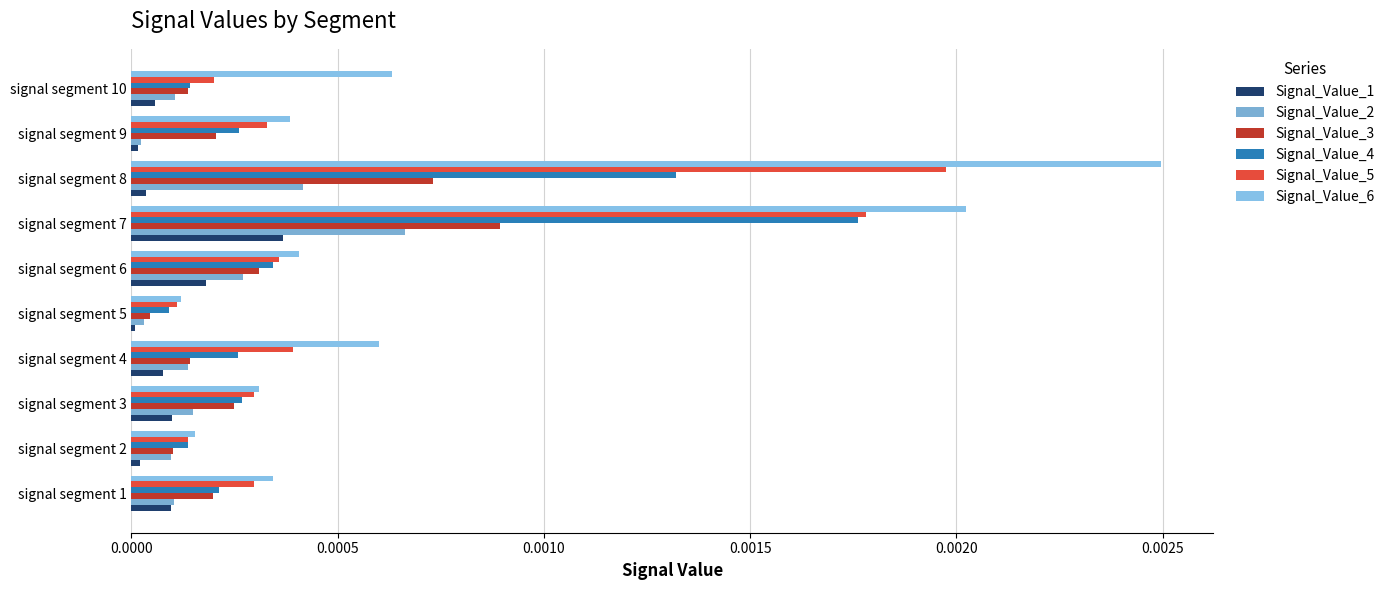

List the series in order of their overall mean, highest first.

Signal_Value_6, Signal_Value_5, Signal_Value_4, Signal_Value_3, Signal_Value_2, Signal_Value_1